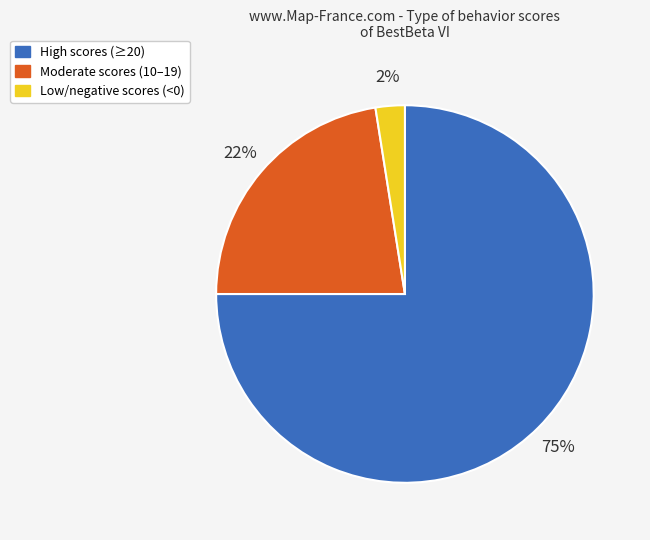

To the nearest percent, what is the average slice percentage?

33%